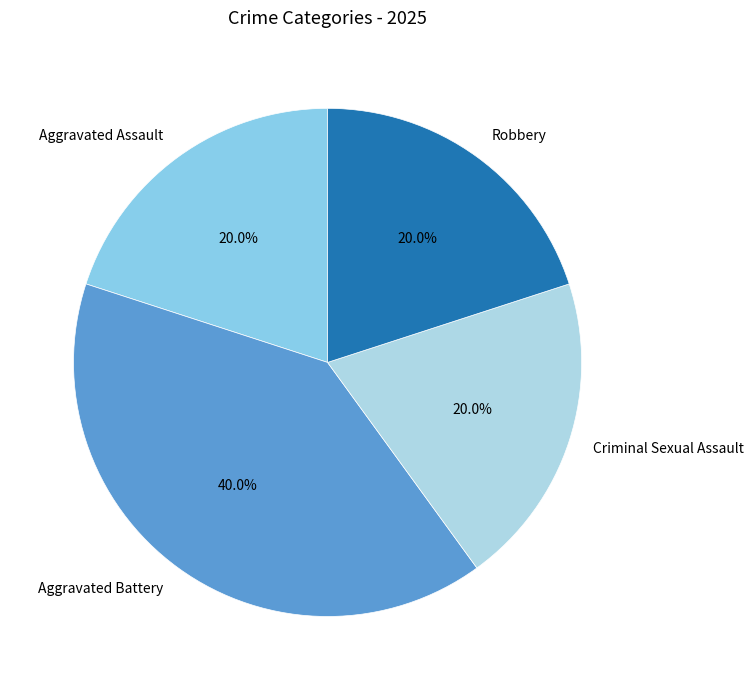

How much of the chart is everything except Aggravated Assault?

80.0%